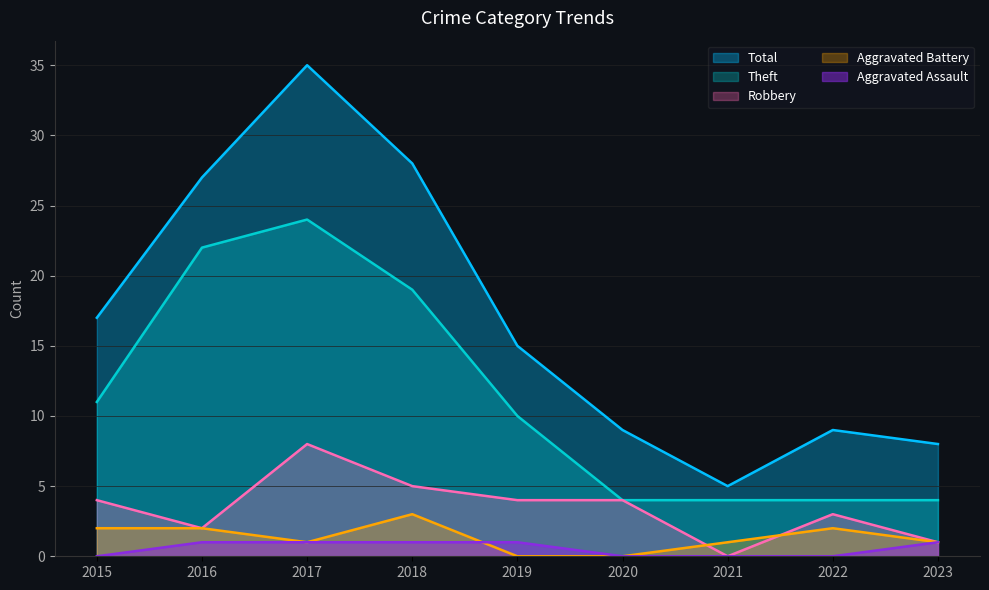

At which label is Total closest to 20?

2015